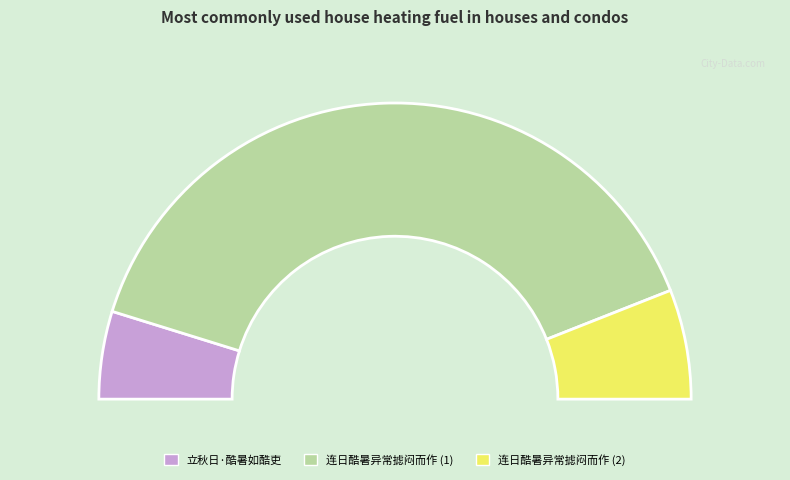

How many slices are in this pie chart?

3